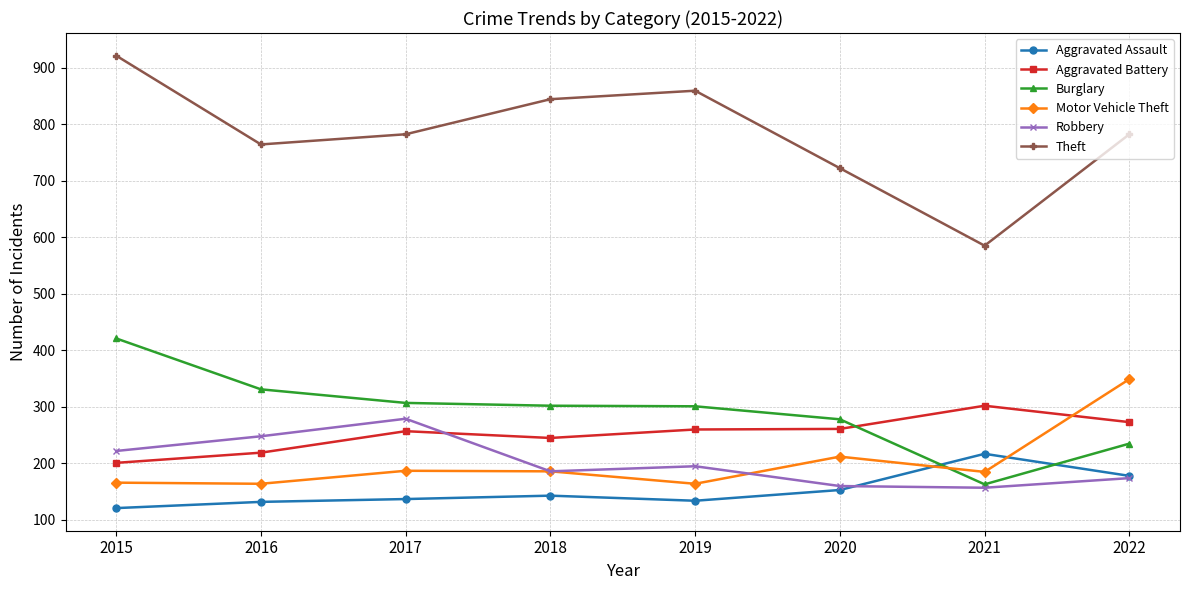

Does the chart display data point markers on the line(s)?

Yes